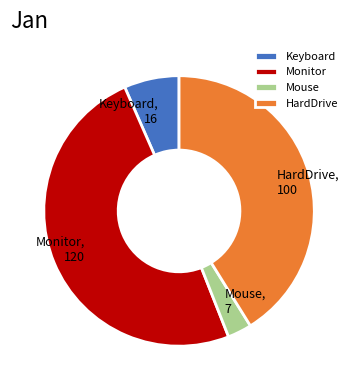

Which slice is the smallest?

Mouse